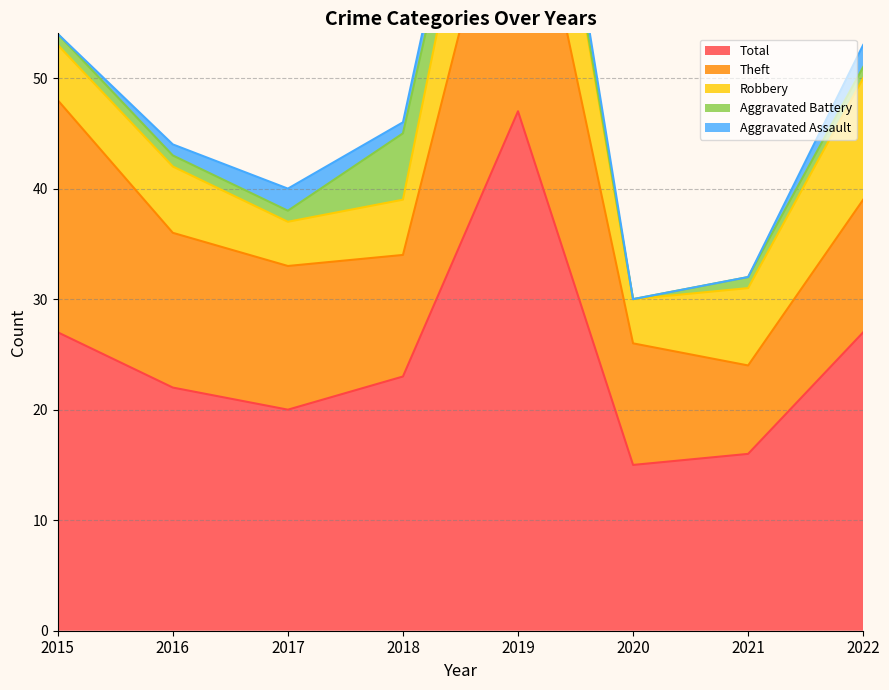

How many lines are shown in the chart?

5